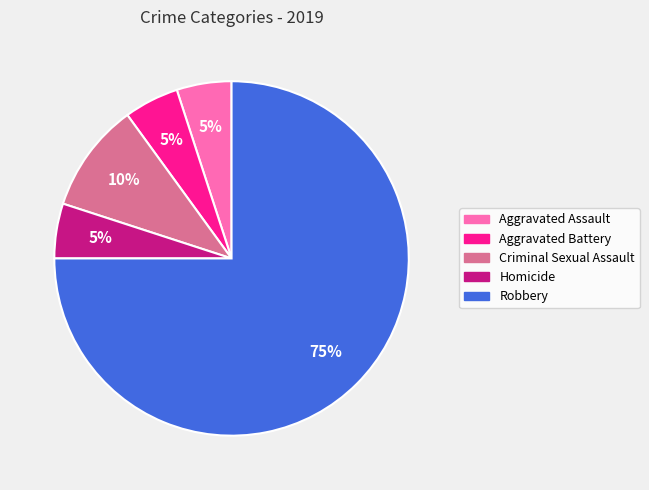

To the nearest percent, what is the combined percentage of Aggravated Assault and Robbery?

80%